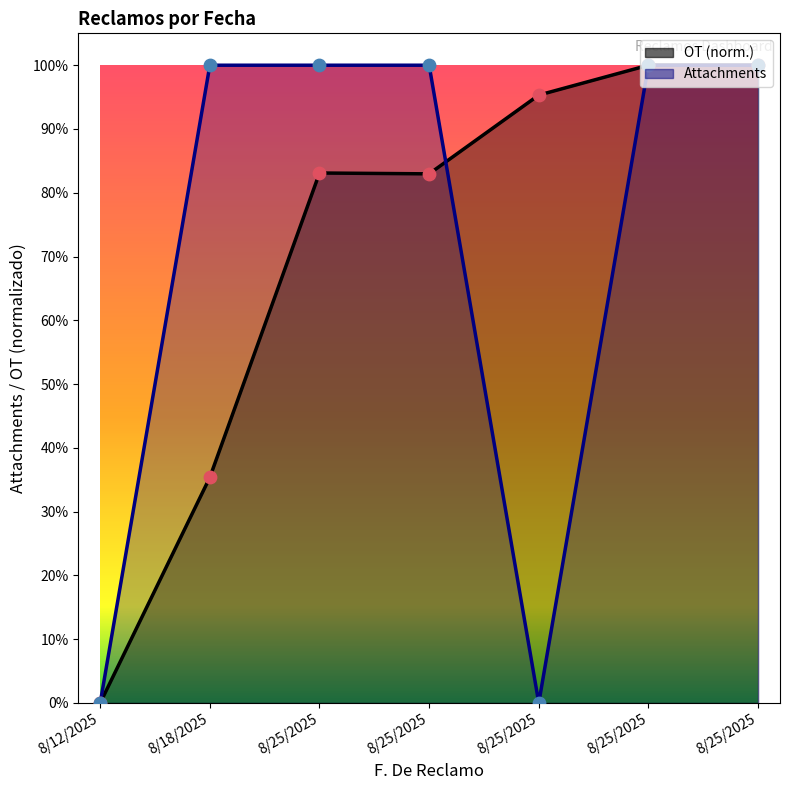

Is the value of Attachments at 8/12/2025 greater than the value of OT_scaled at 8/18/2025?

No